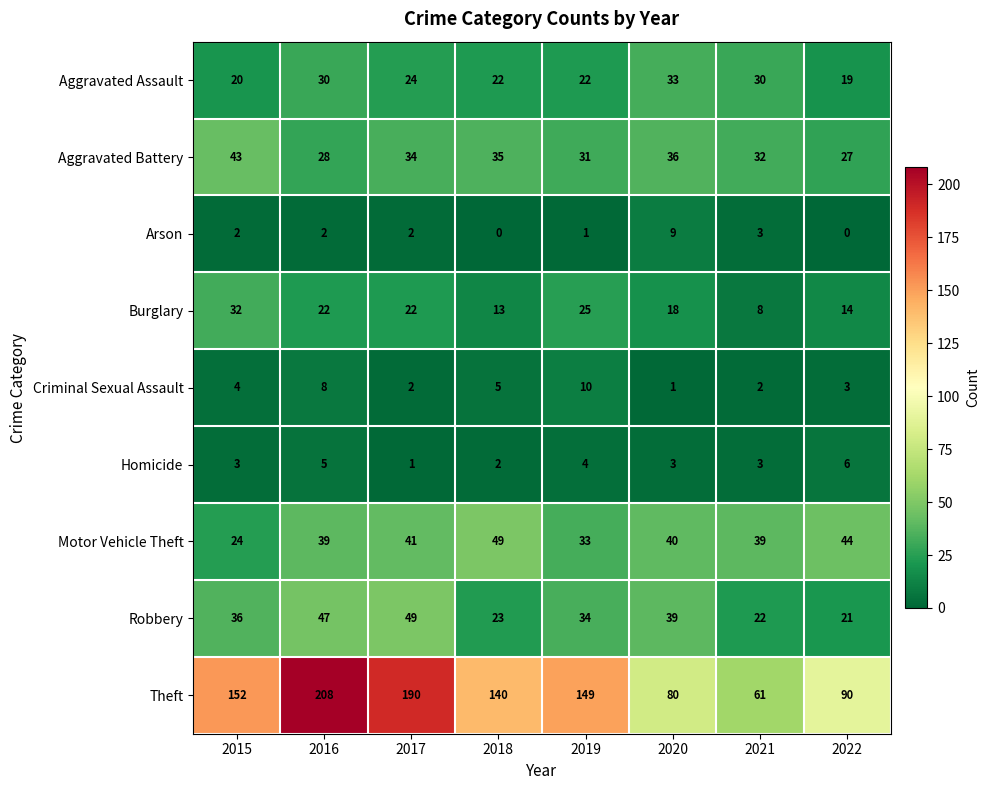

How many values in the Criminal Sexual Assault series are below 4?

4